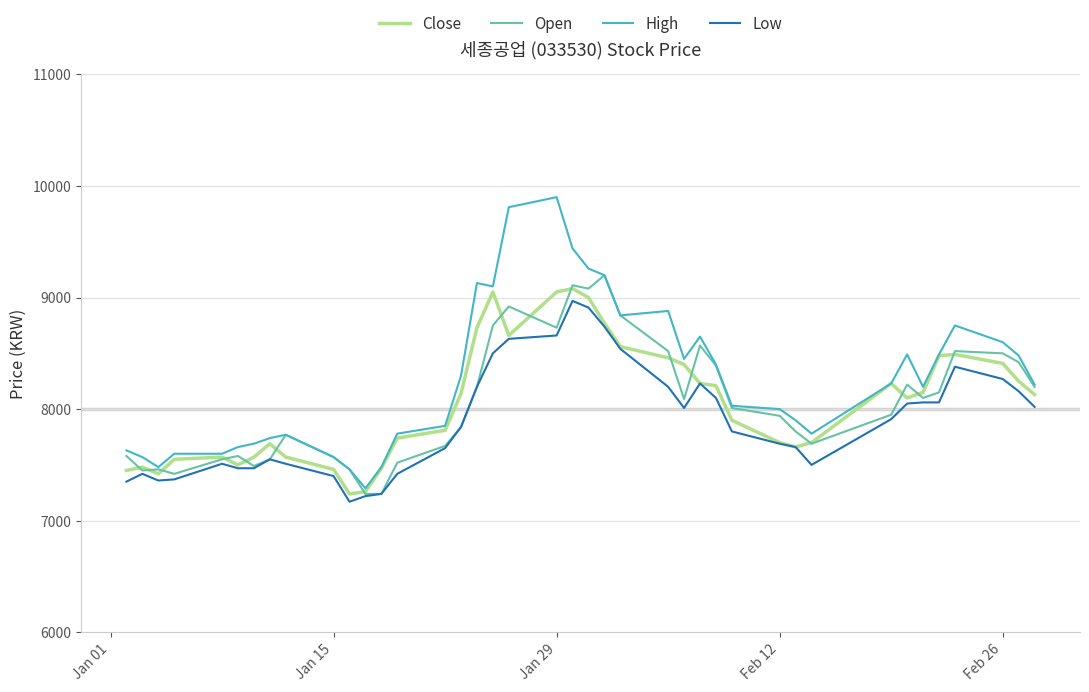

Which series has the widest spread of values?

High